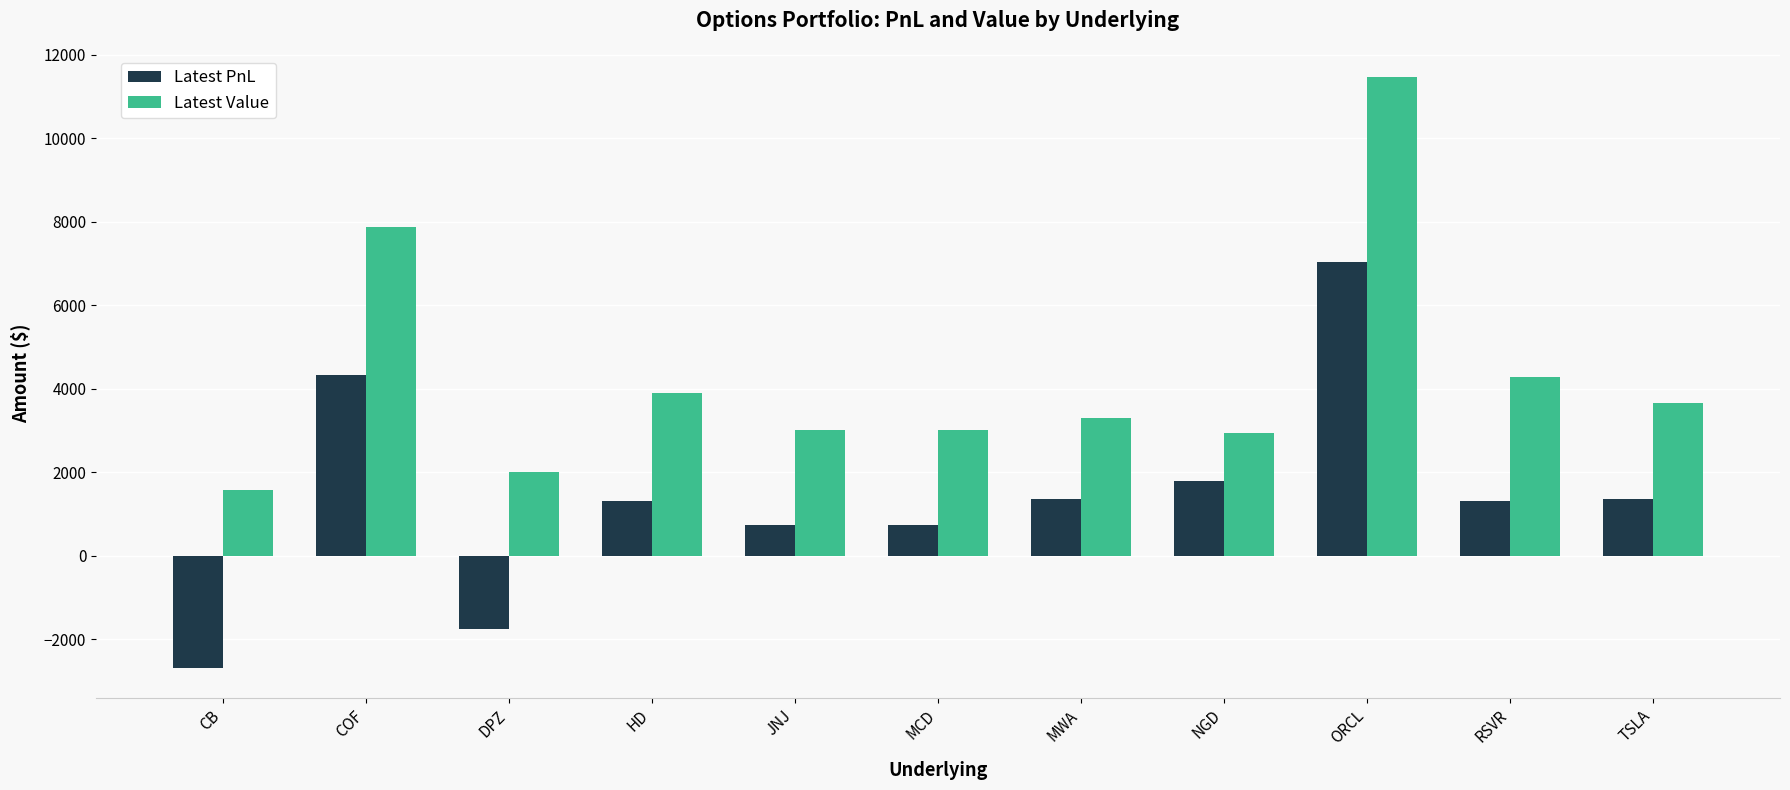

What is the value of the Latest Value bar at the 3rd from the left?

1995